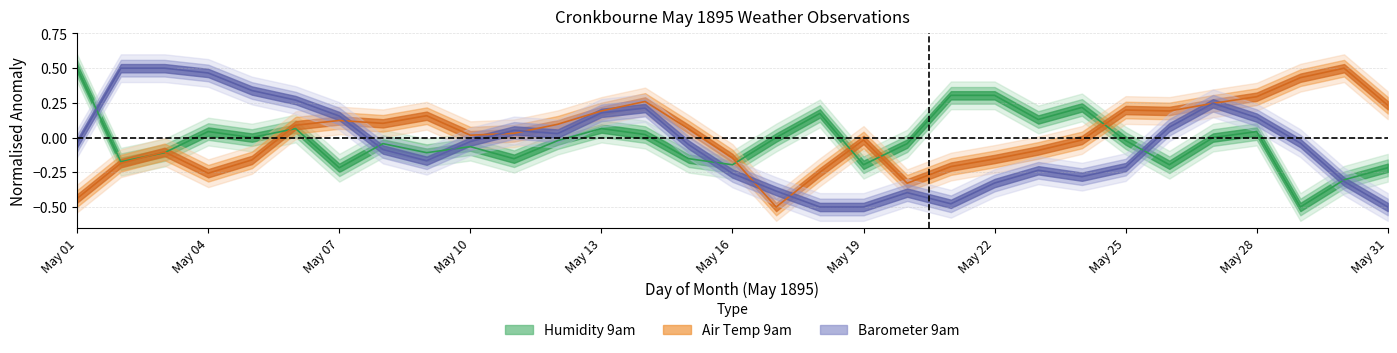

Where do Air Temp 9am and Humidity 9am first cross each other?

2 and 3